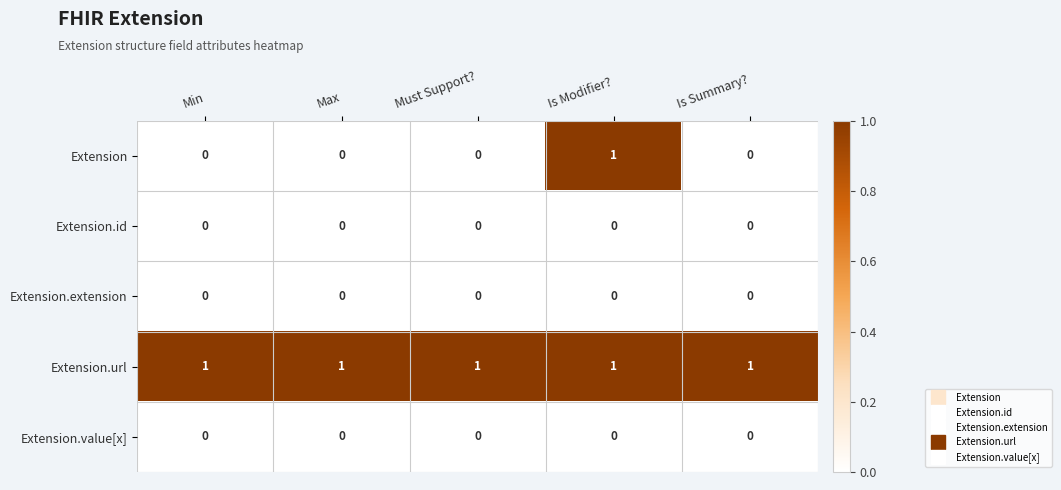

Reading left to right, what are all the values shown in this chart?

Extension: 0	0	0	1	0
Extension.id: 0	0	0	0	0
Extension.extension: 0	0	0	0	0
Extension.url: 1	1	1	1	1
Extension.value[x]: 0	0	0	0	0